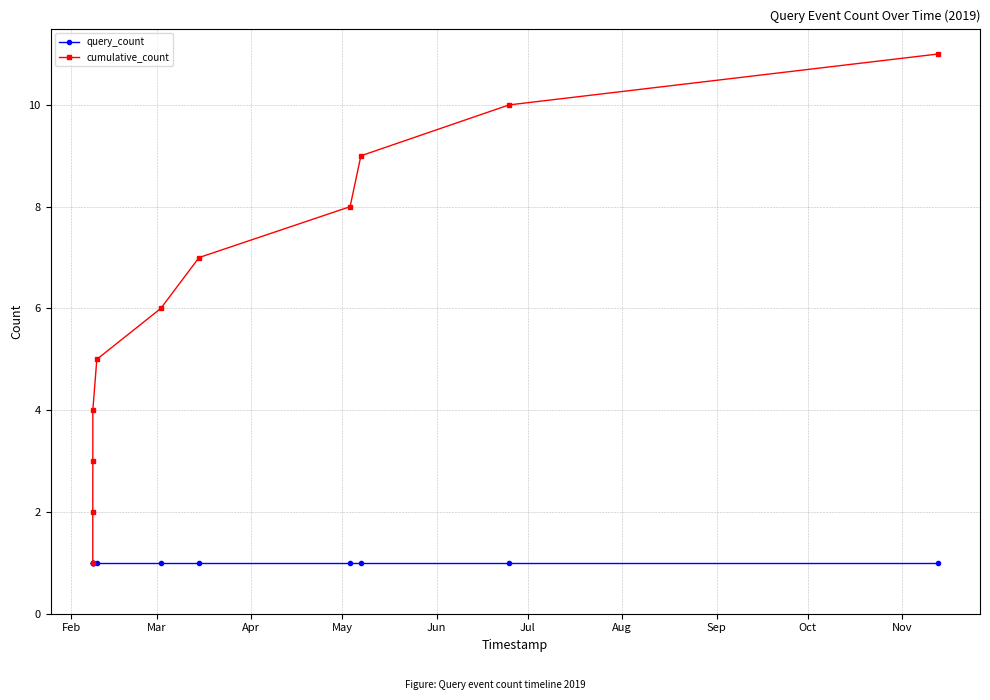

Which series has the widest spread of values?

cumulative_count